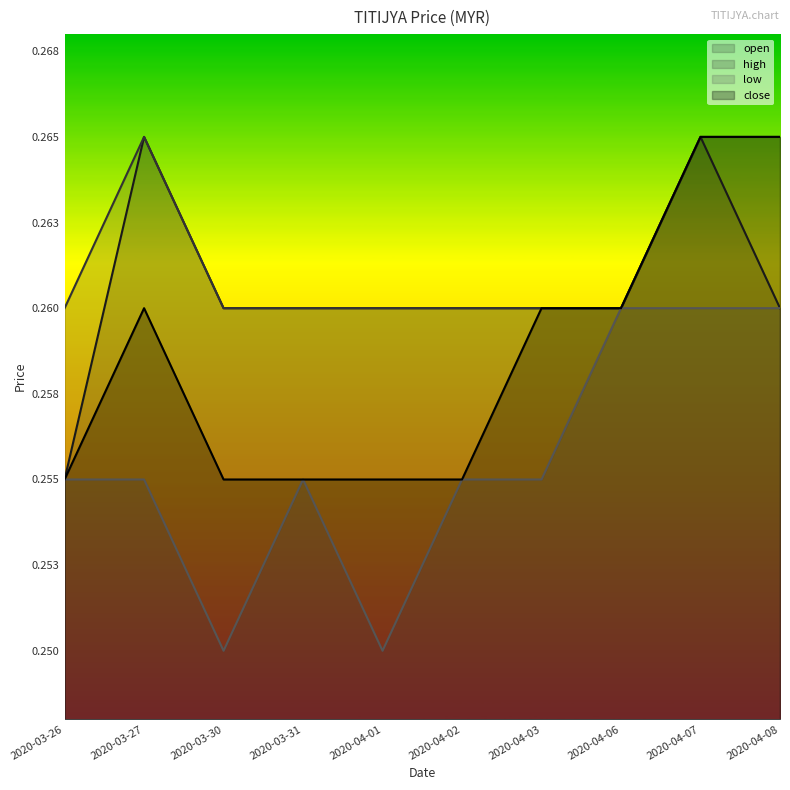

The value of close at 2020-03-26 is 0.3. True or false?

True